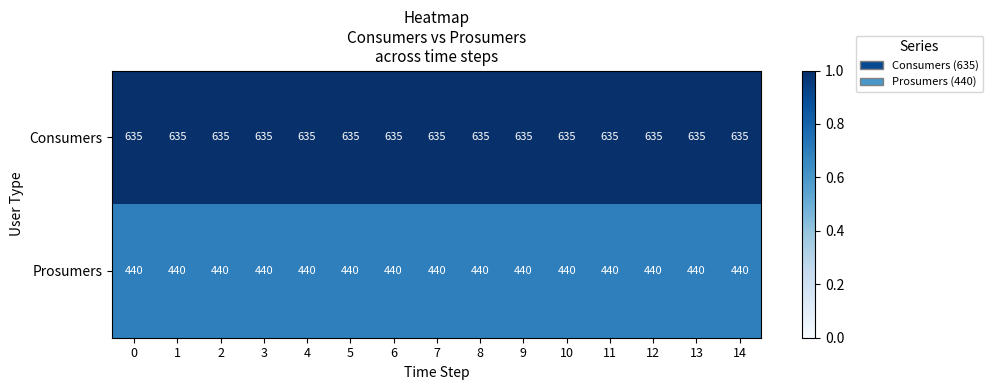

What is the spread (max minus min) of values at 6?

195